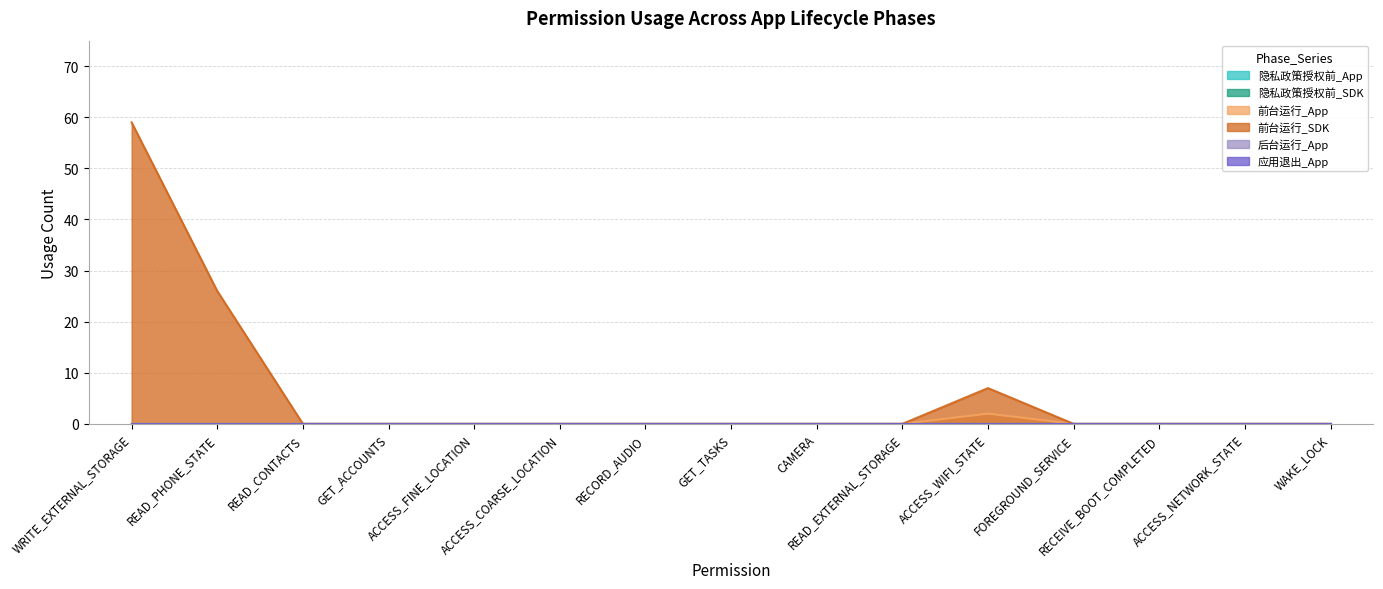

What are all the series names shown in the legend?

隐私政策授权前_App, 隐私政策授权前_SDK, 前台运行_App, 前台运行_SDK, 后台运行_App, 应用退出_App